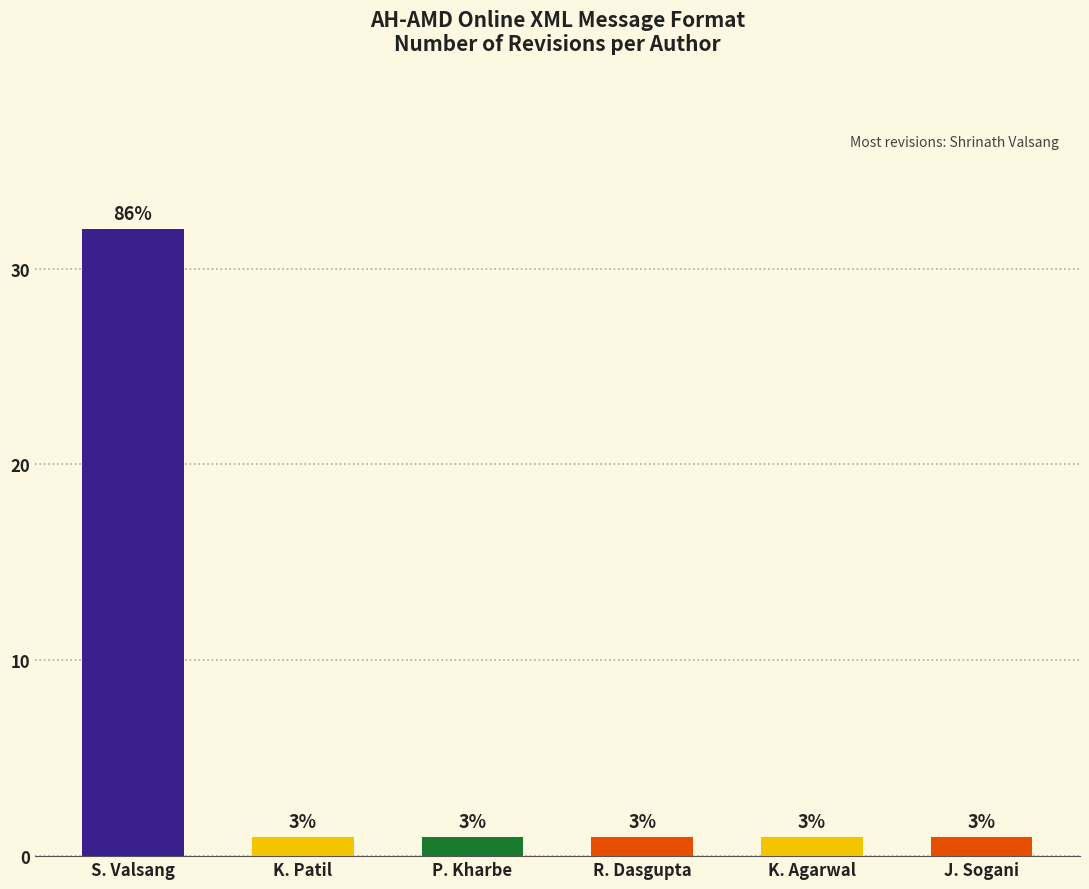

What value does the data have at R. Dasgupta?

1